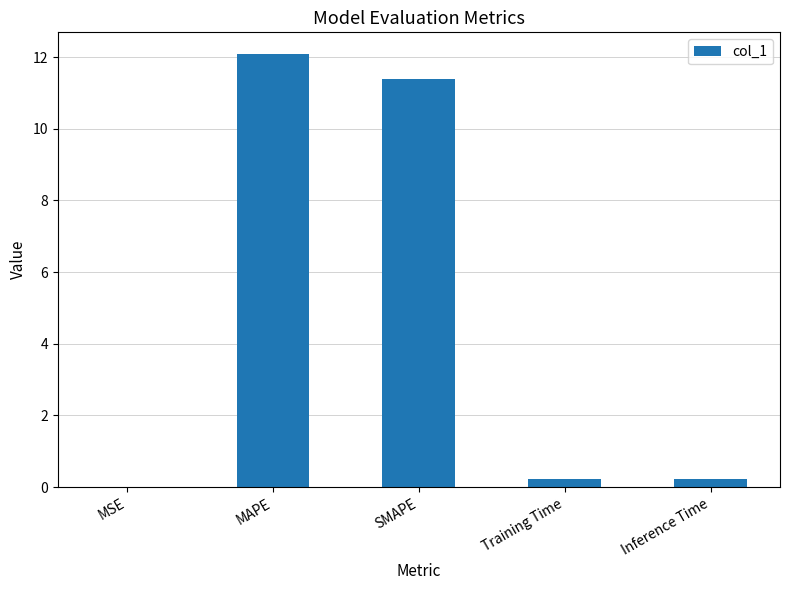

What is the sum of all values?

23.9